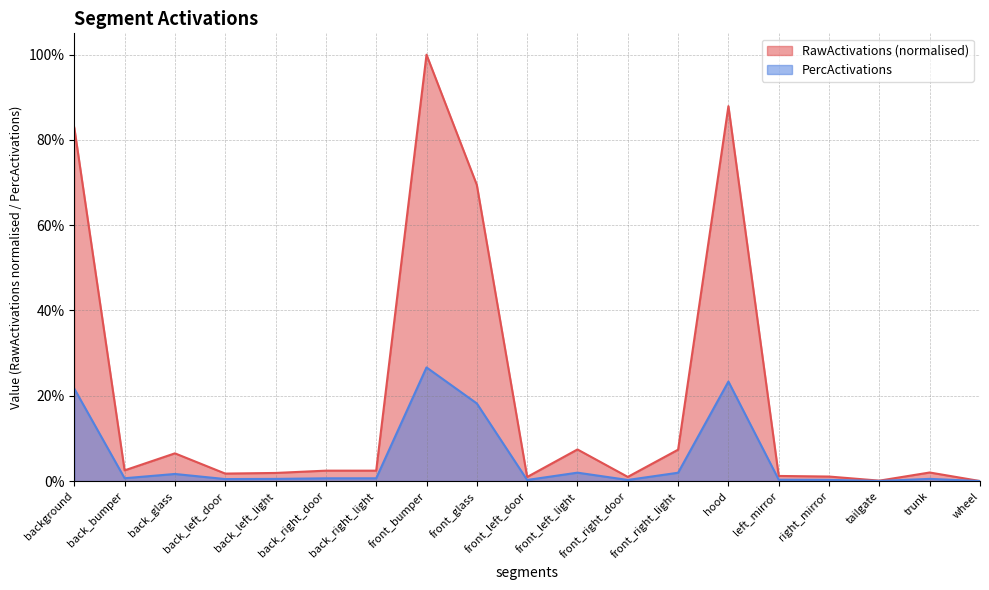

The RawActivations series shows 0.0 at back_right_light. True or false?

True